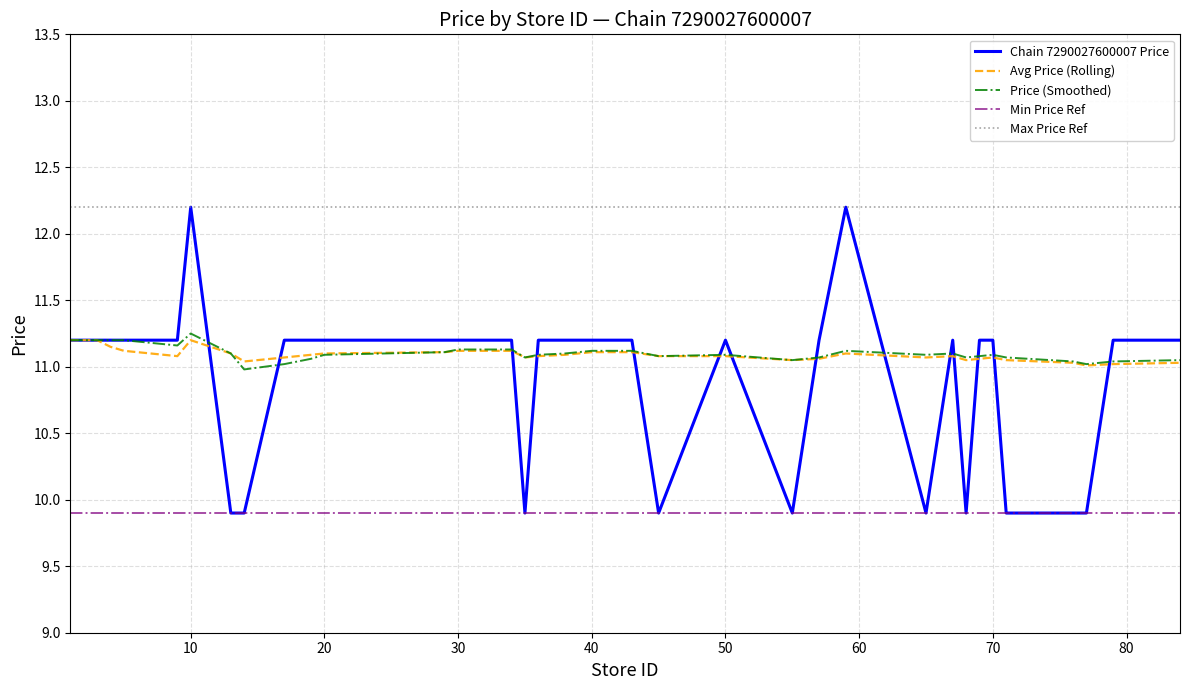

True or false: Max Price Ref and Min Price Ref intersect in this chart.

False